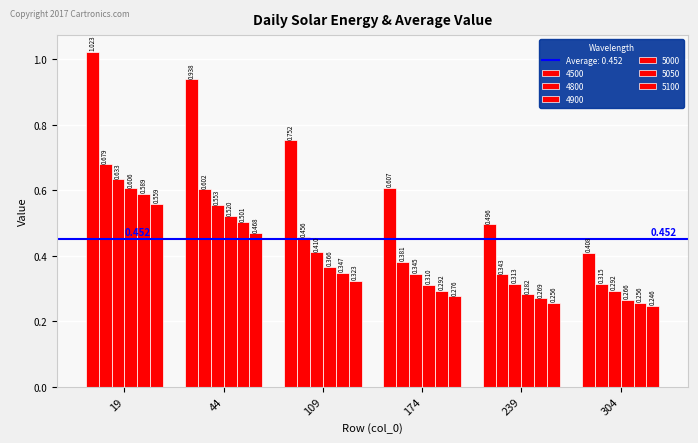

Which category has the highest value across all series?

19